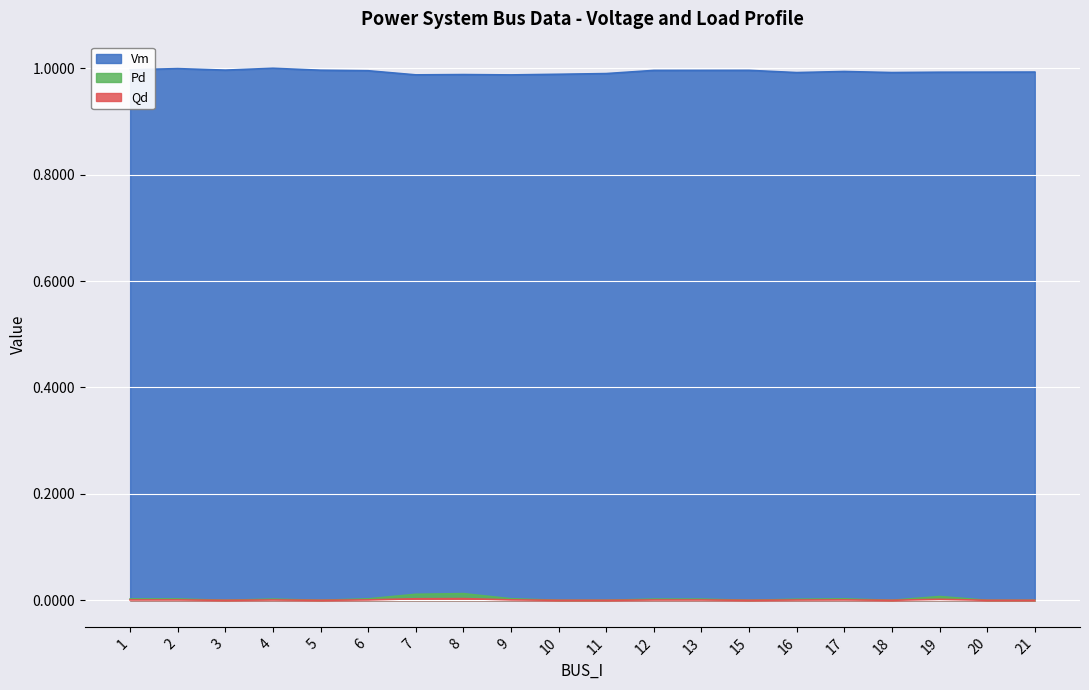

Count the Qd values in the range 0 to 1.

20